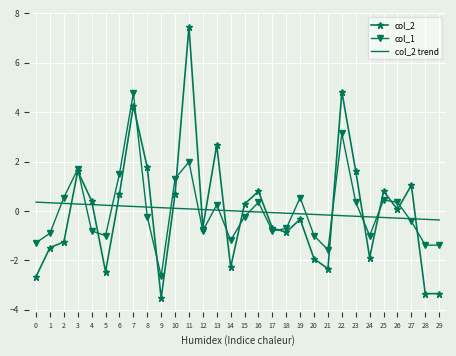

What is the highest value of the col_1 series?

4.8